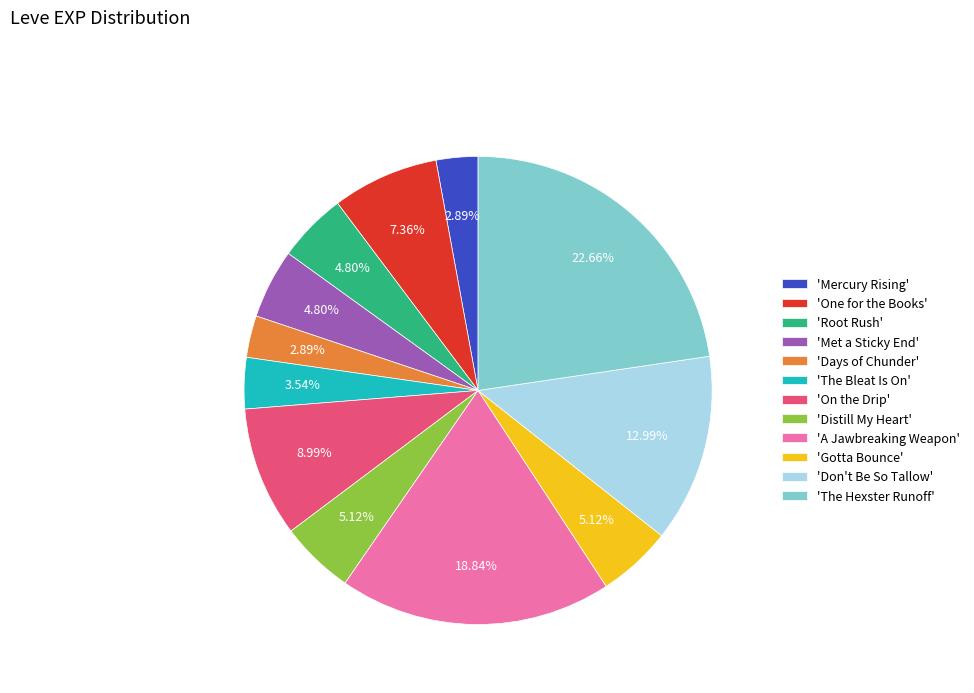

What is the ratio of the value at 'The Bleat Is On' to the value at 'Days of Chunder'?

1.2